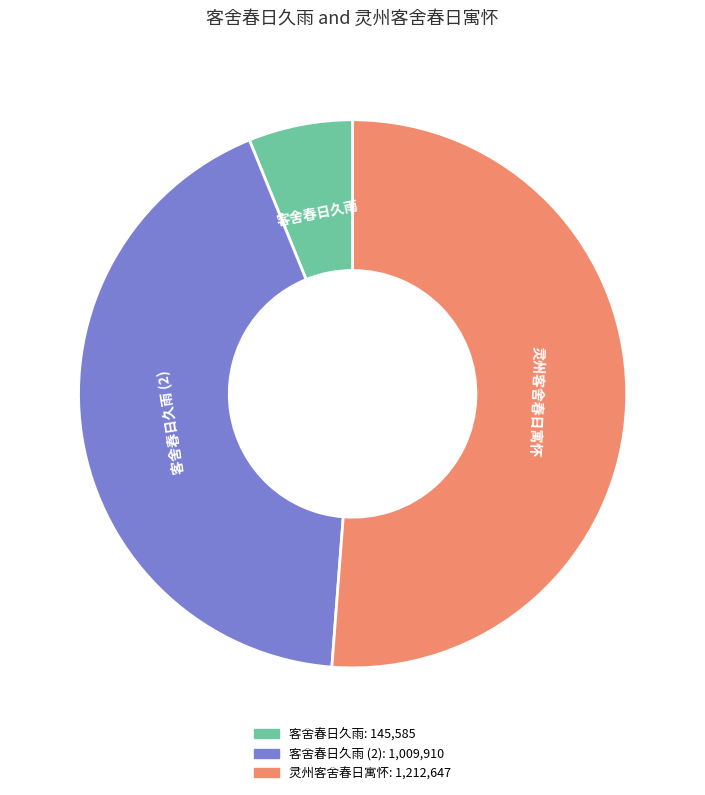

Is there any slice that represents more than half of the pie?

Yes